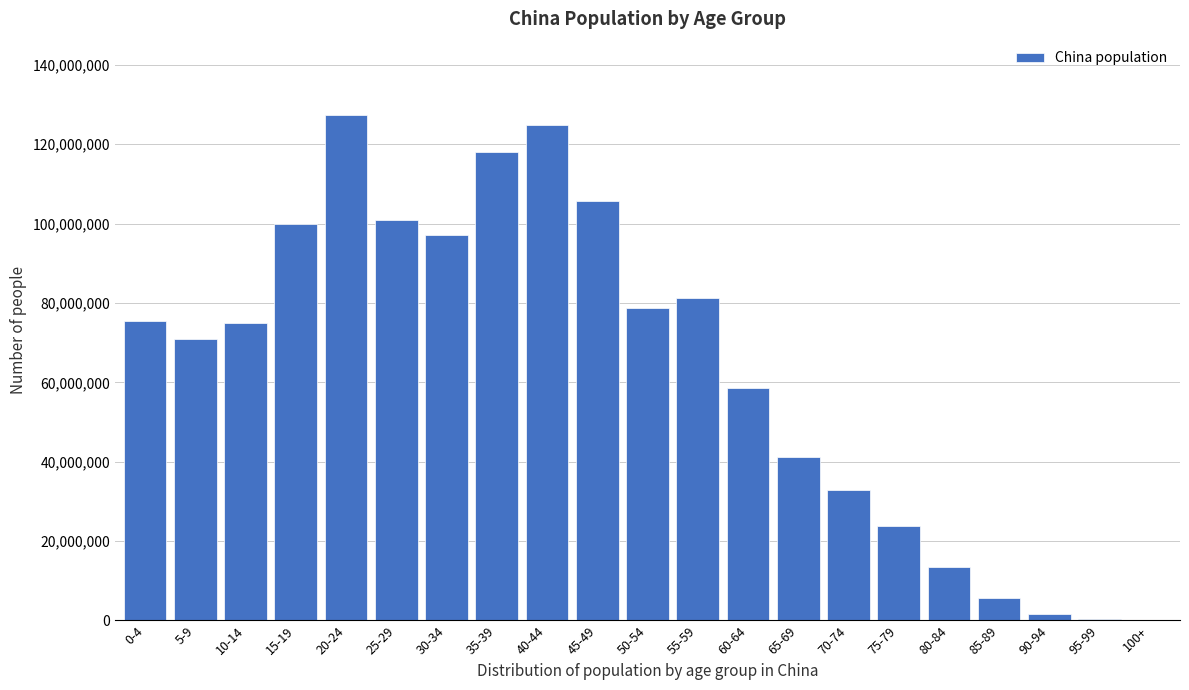

What is the maximum value shown in the chart?

127412518